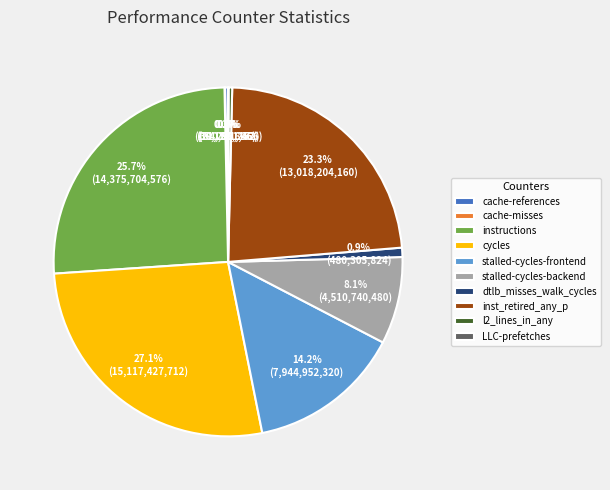

Is stalled-cycles-backend the majority of the pie?

No